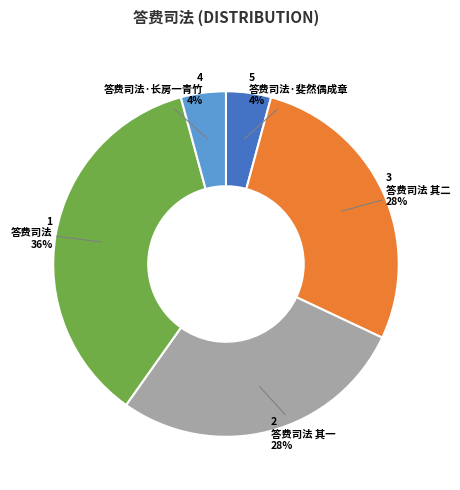

To the nearest percent, what is the average slice percentage?

20%